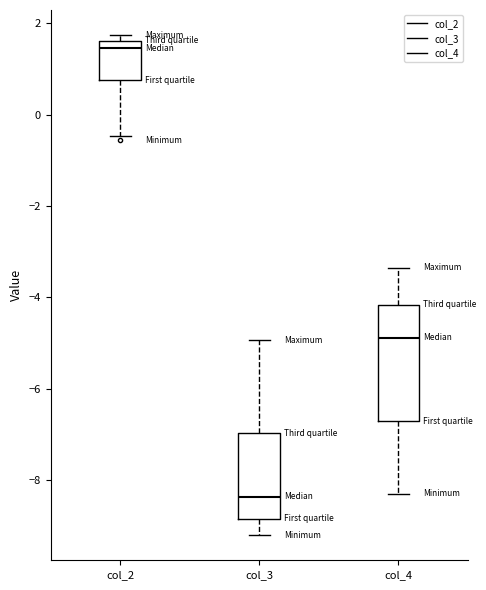

Where does the upper whisker of the box for col_4 end on the y-axis? The values are not printed on the chart, so give them approximately, as read against the axis.

-3.4